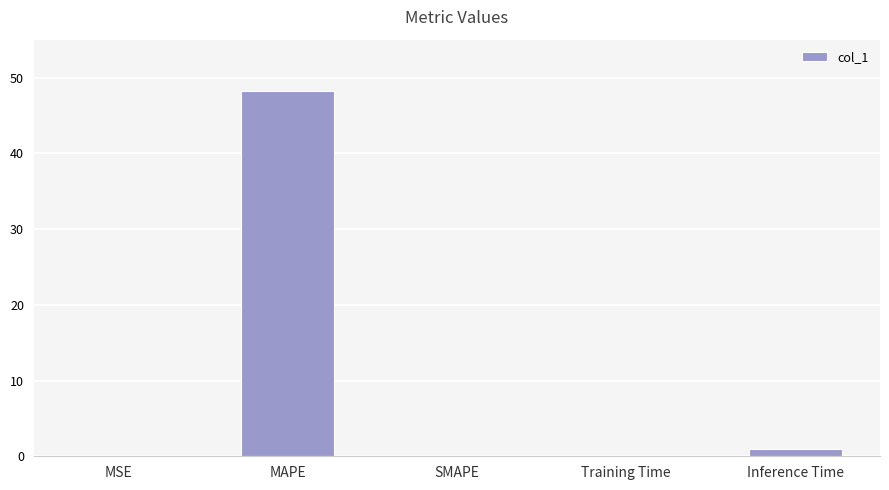

What is the change in value from MSE to Inference Time?

+0.9